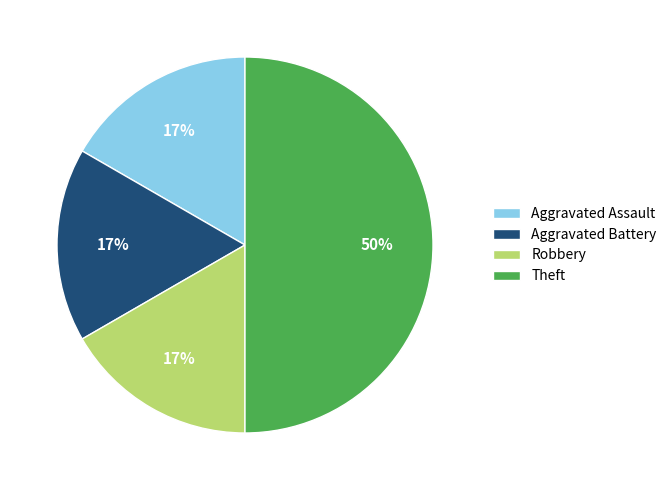

To the nearest percent, what is the average slice percentage?

25%